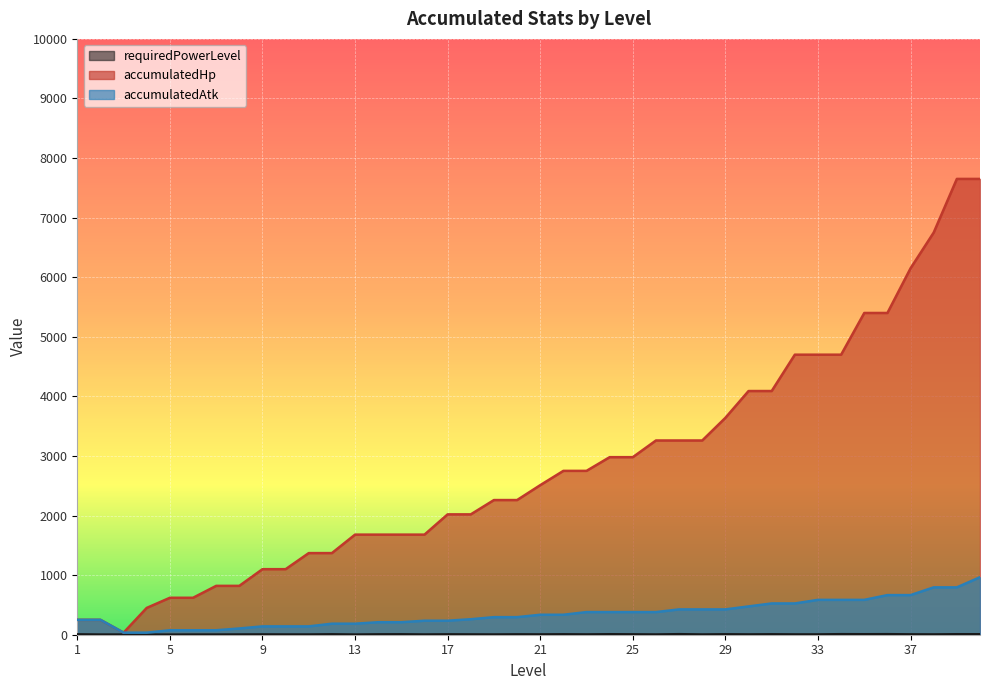

What is the total value across all series at 2?

503